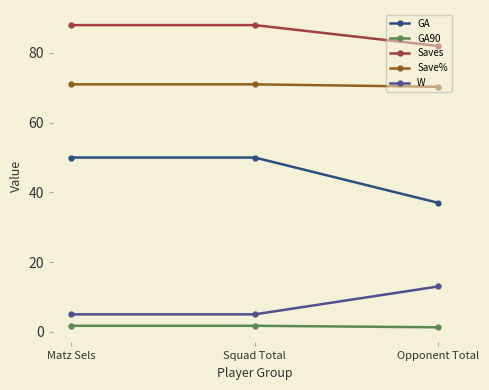

What is the label of the 1st point from the left?

Matz Sels